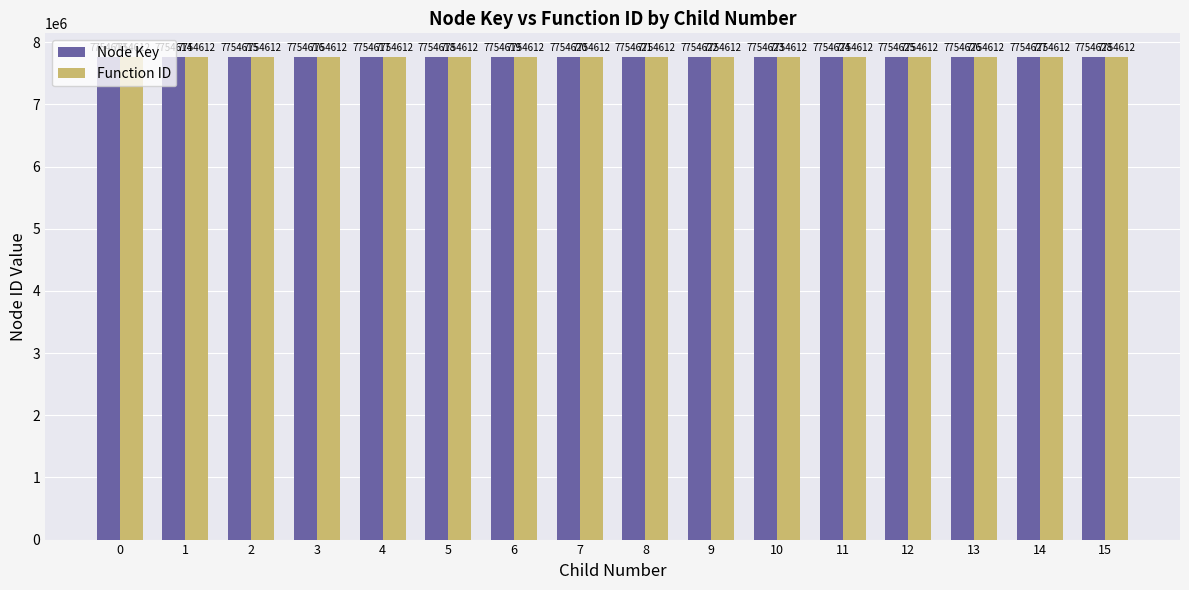

At which category is the sum across all series the highest?

15